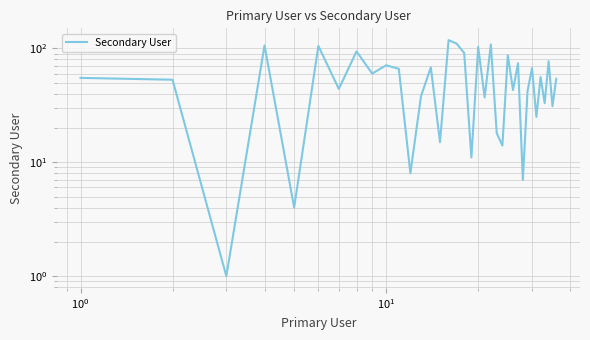

How many categories are shown in the chart?

36